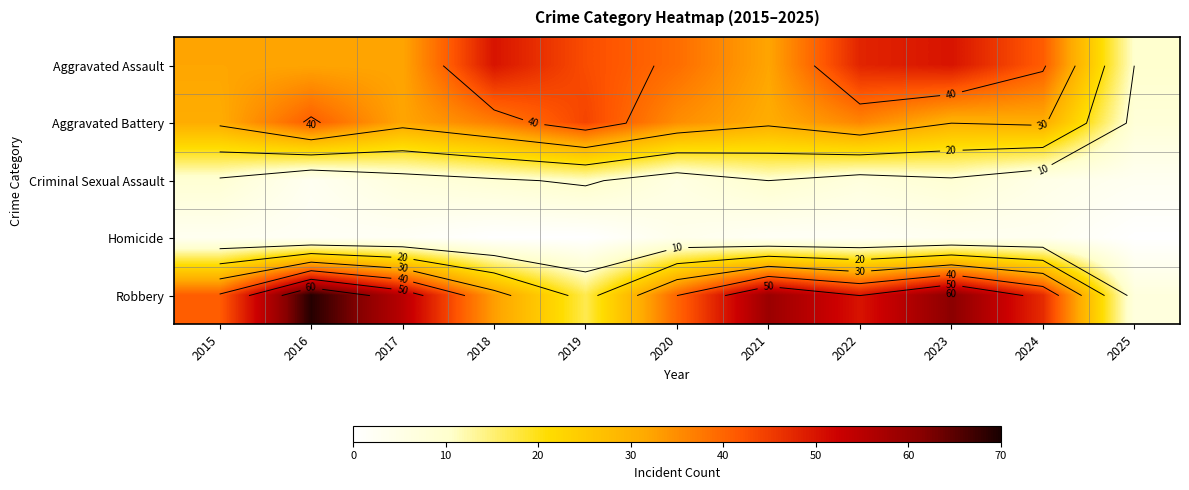

At which category does the chart reach its peak across all series?

2016